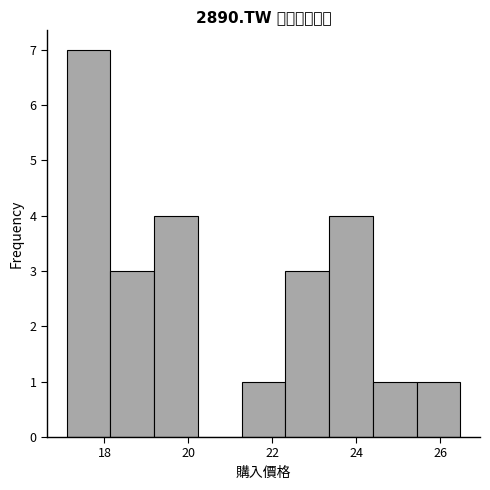

Over which range of the x-axis is the bar tallest?

17.2 to 18.2